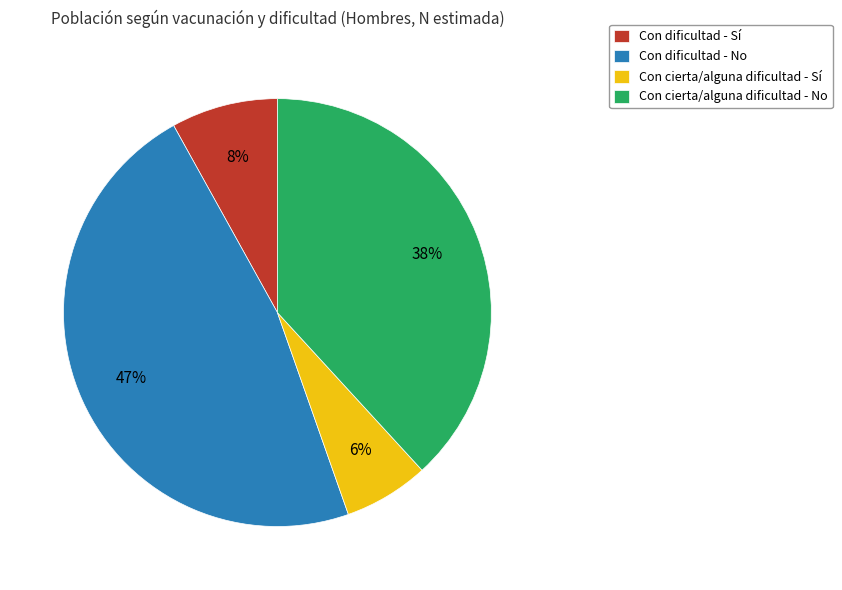

How many segments does this pie chart have?

4